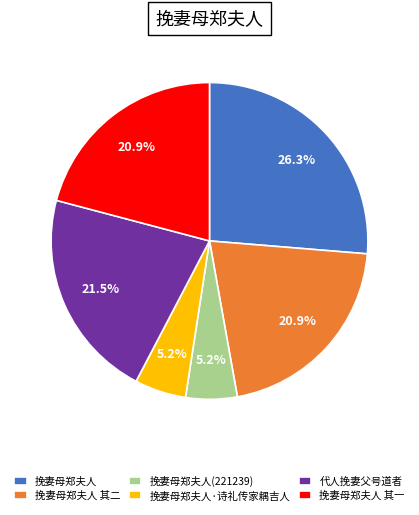

Which has a higher value, 代人挽妻父号道者 or 挽妻母郑夫人(221239)?

代人挽妻父号道者